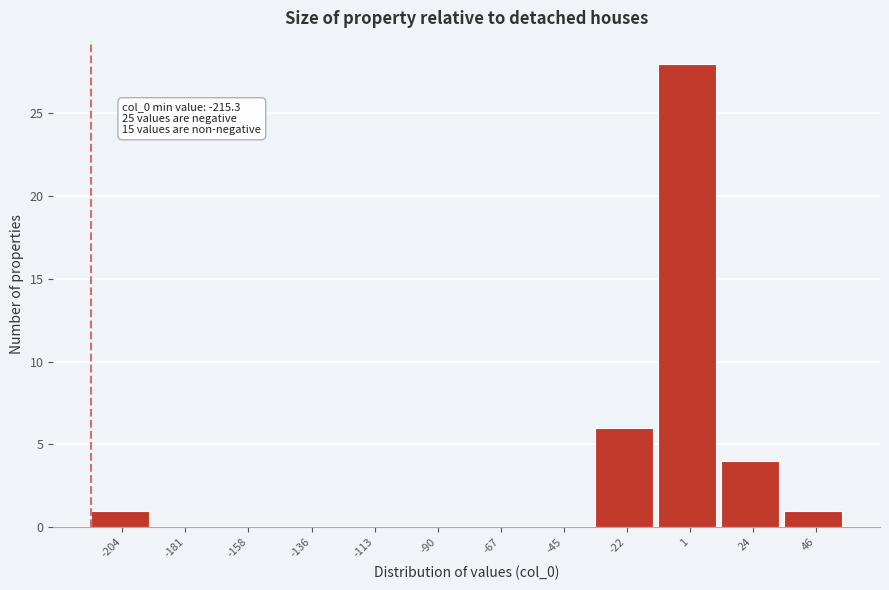

Which range on the x-axis has the tallest bar?

-10 to 10